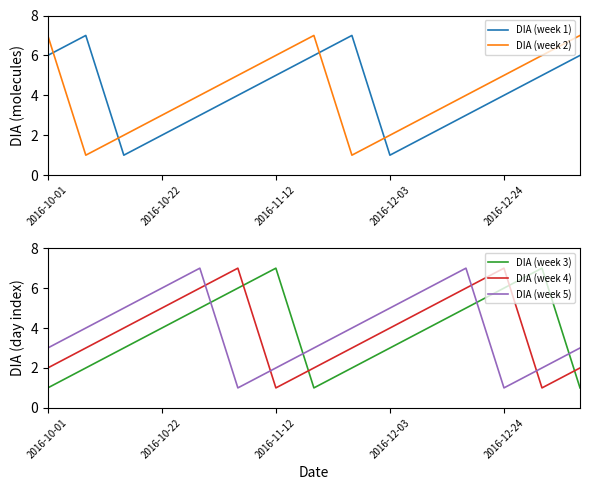

True or false: DIA (week 3) has more than 1 points higher than both neighbors.

True